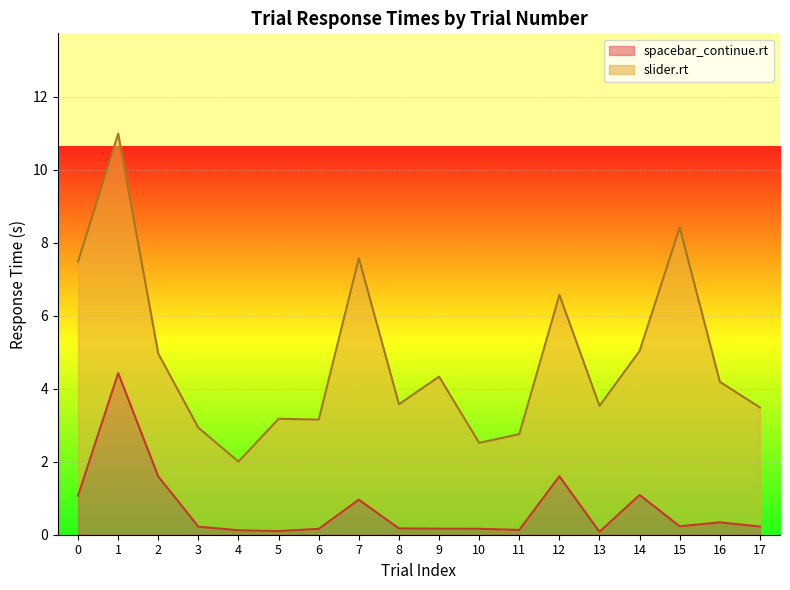

What is the sum of all trials.thisN values?

153.0